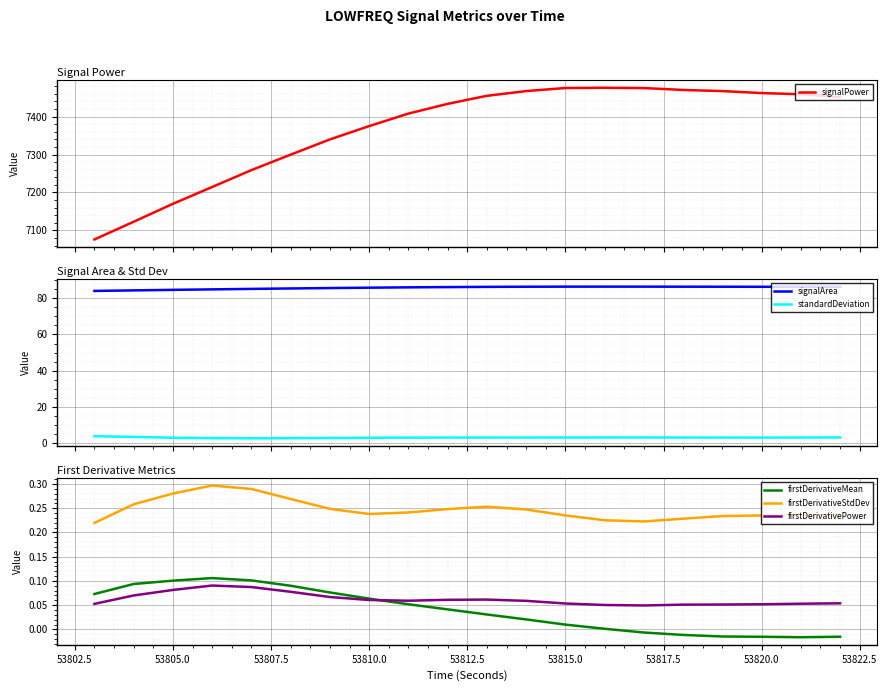

True or false: firstDerivativeStdDev and firstDerivativePower intersect in this chart.

False